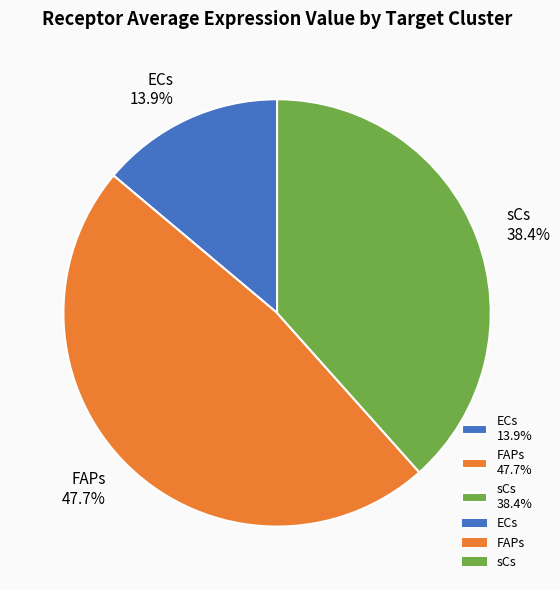

Which slice is the smallest?

ECs